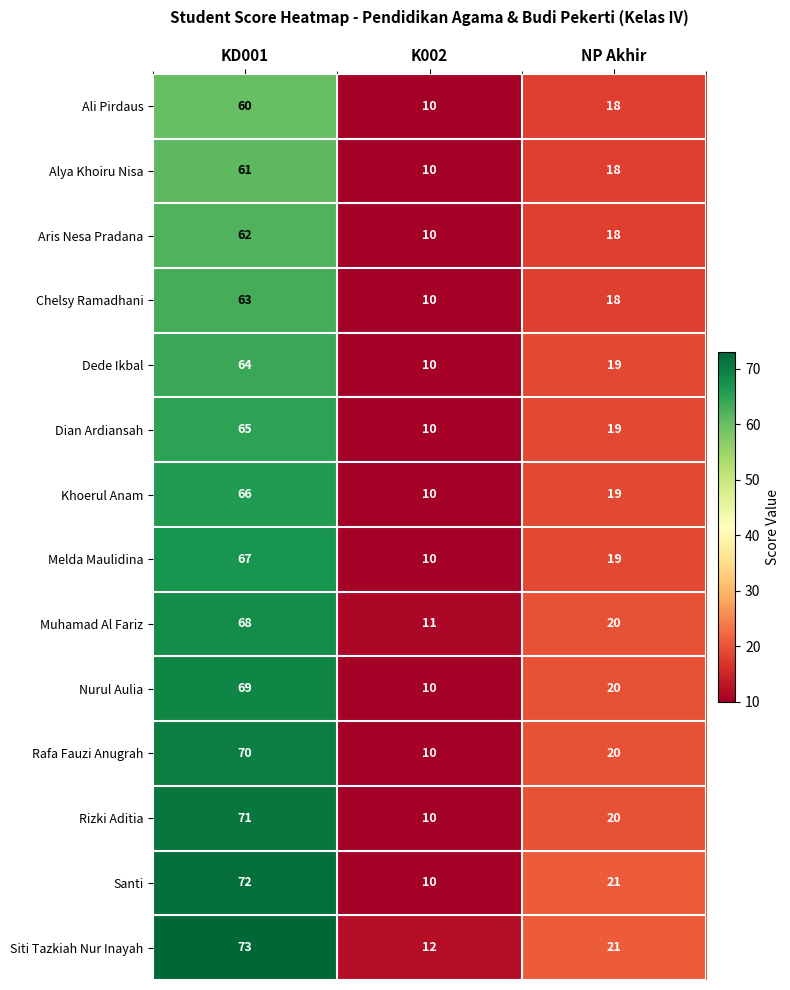

What is the difference between the highest and lowest values at KD001?

13